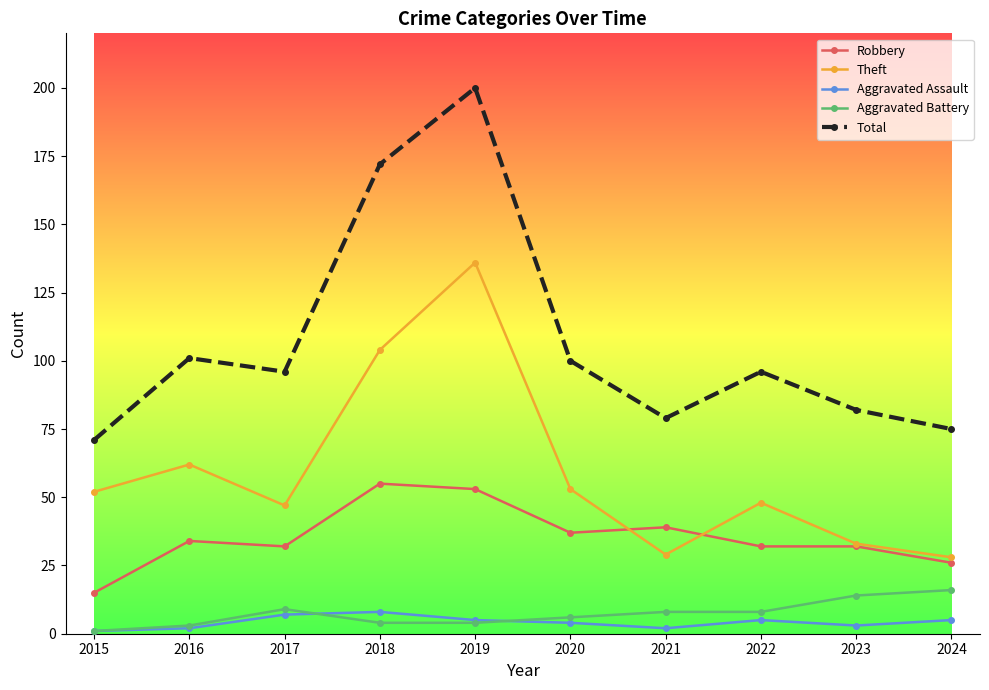

Between 2017 and 2021, which series saw the biggest shift?

Theft